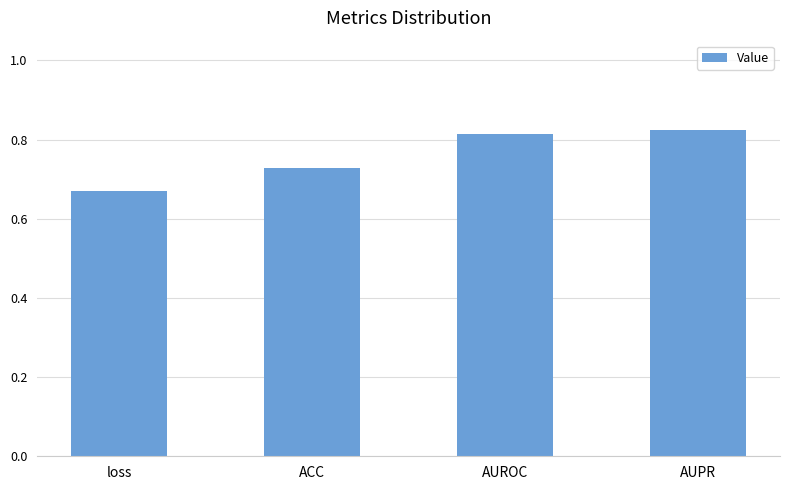

How many bars are there in total?

4